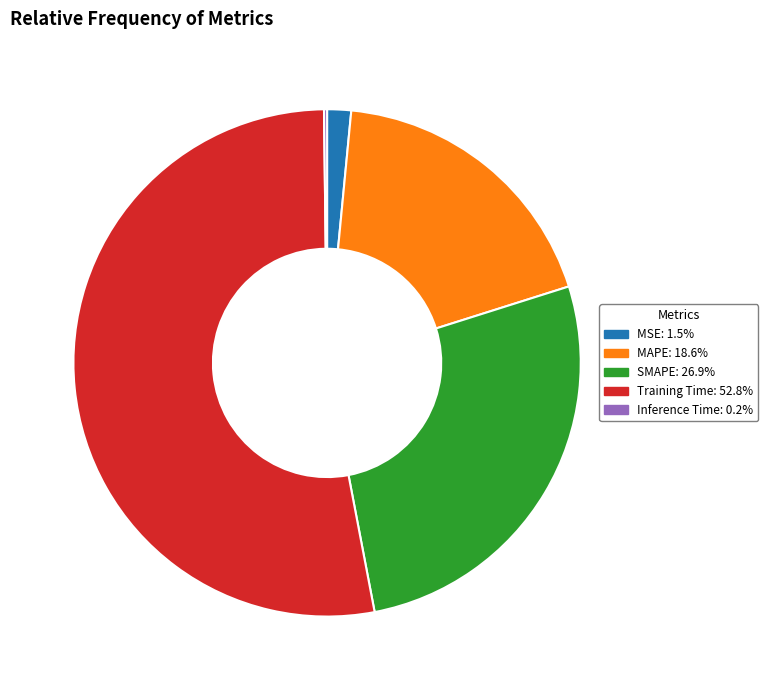

What is the largest slice in the pie chart?

Training Time